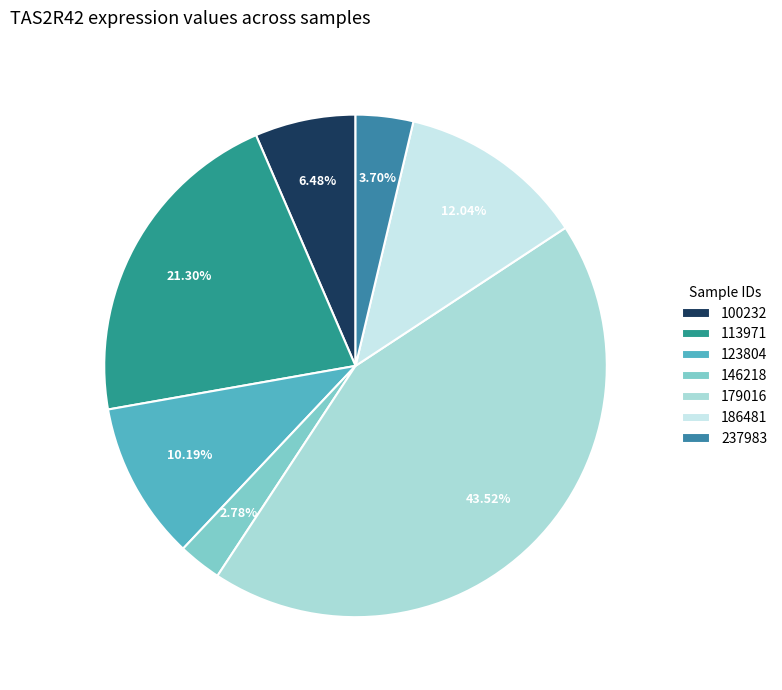

Does any single category account for the majority?

No